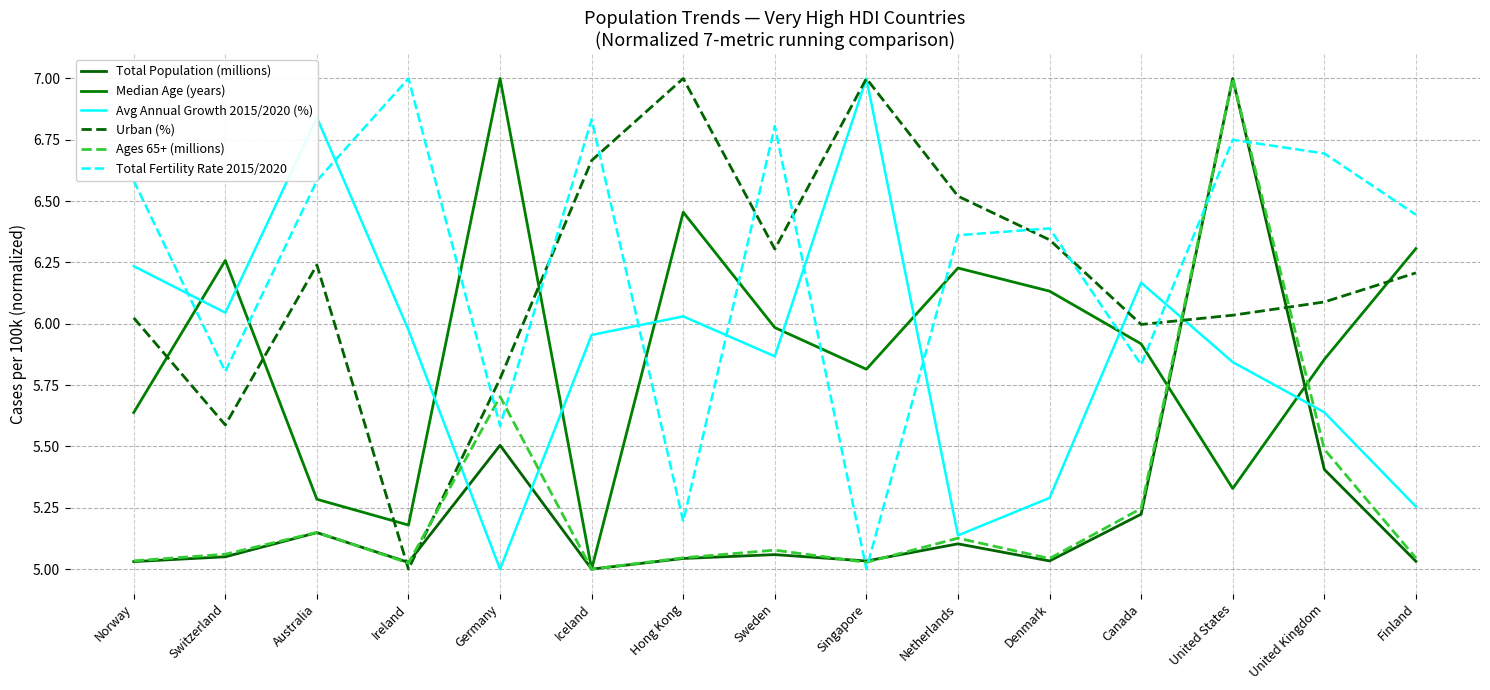

List the labels in order of Median Age (years) value, smallest first.

Iceland, Ireland, Australia, United States, Norway, Singapore, United Kingdom, Canada, Sweden, Denmark, Netherlands, Switzerland, Finland, Hong Kong, Germany